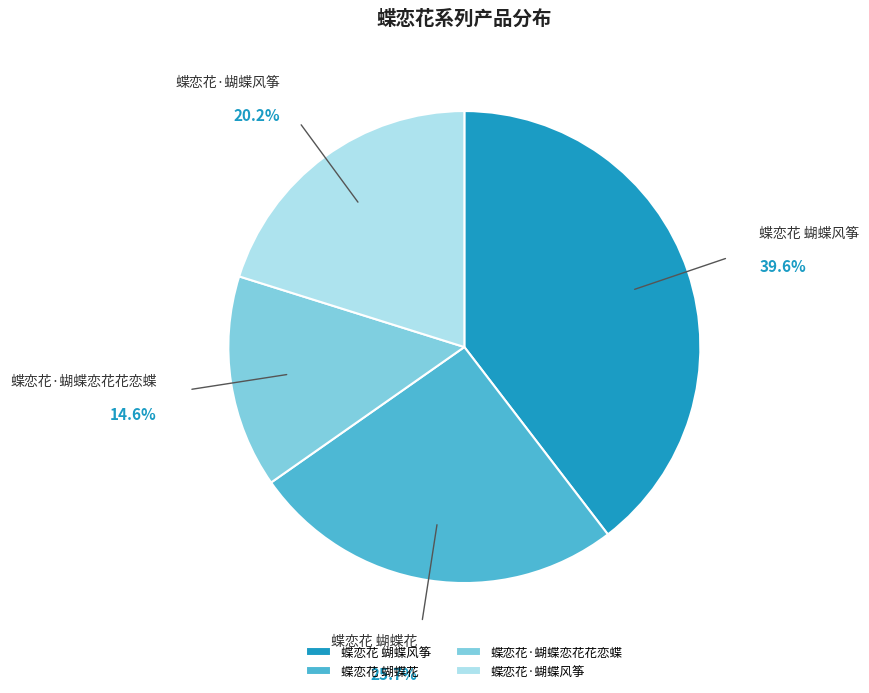

What percentage is the 蝶恋花·蝴蝶风筝 slice, to the nearest percent?

20%